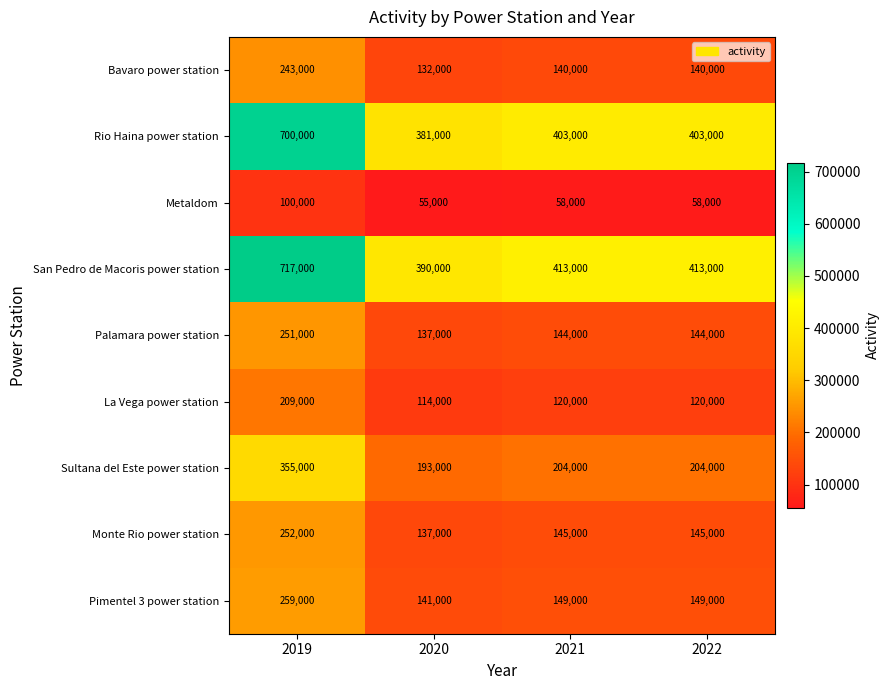

Where does the Rio Haina power station series first go above 403000?

2019